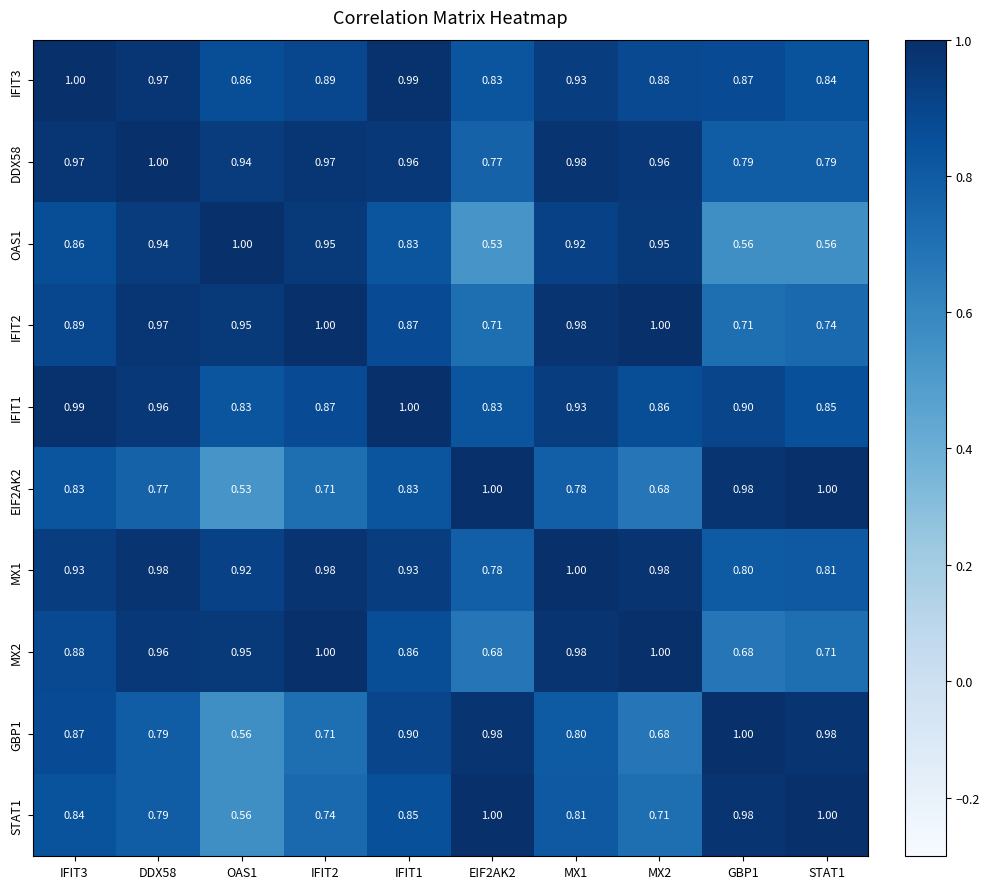

Which series has the largest total across all categories?

DDX58